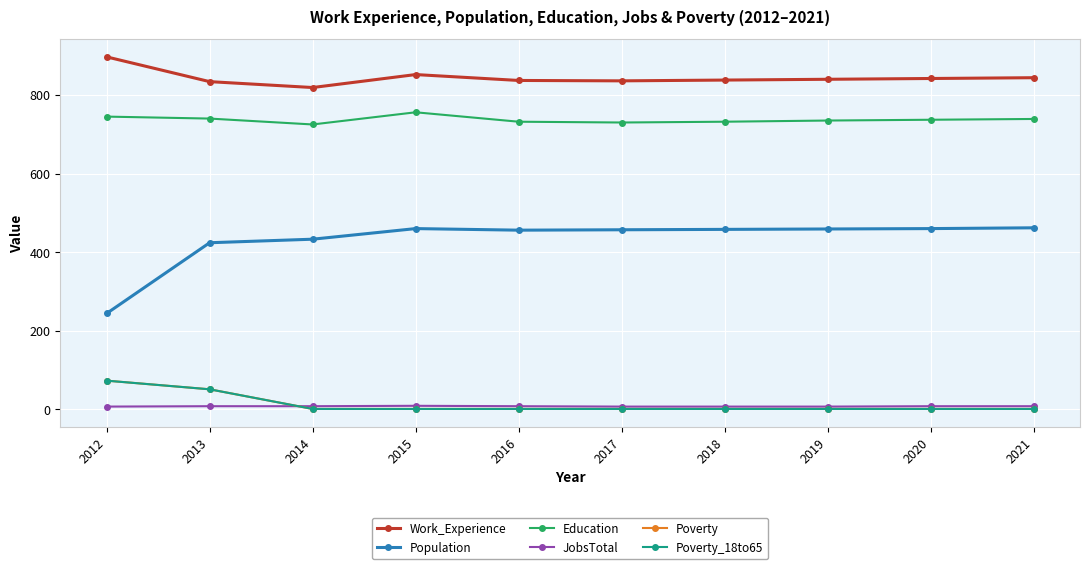

Does the chart have visible grid lines?

Yes